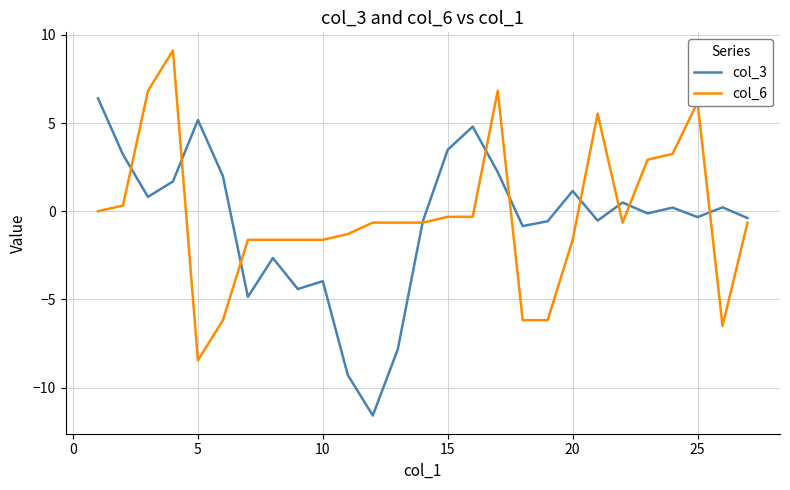

What is the minimum value shown in the chart?

-11.6